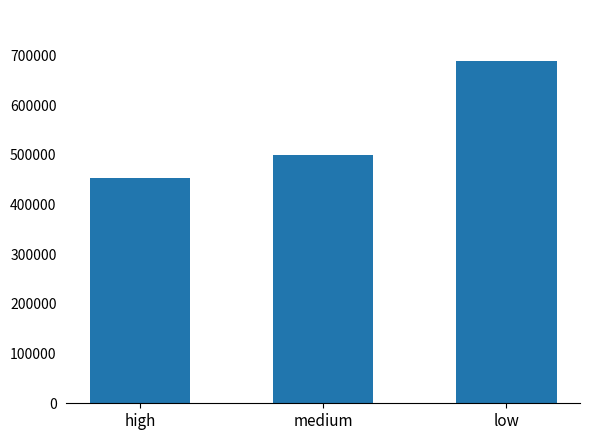

What is the smallest value displayed?

453600